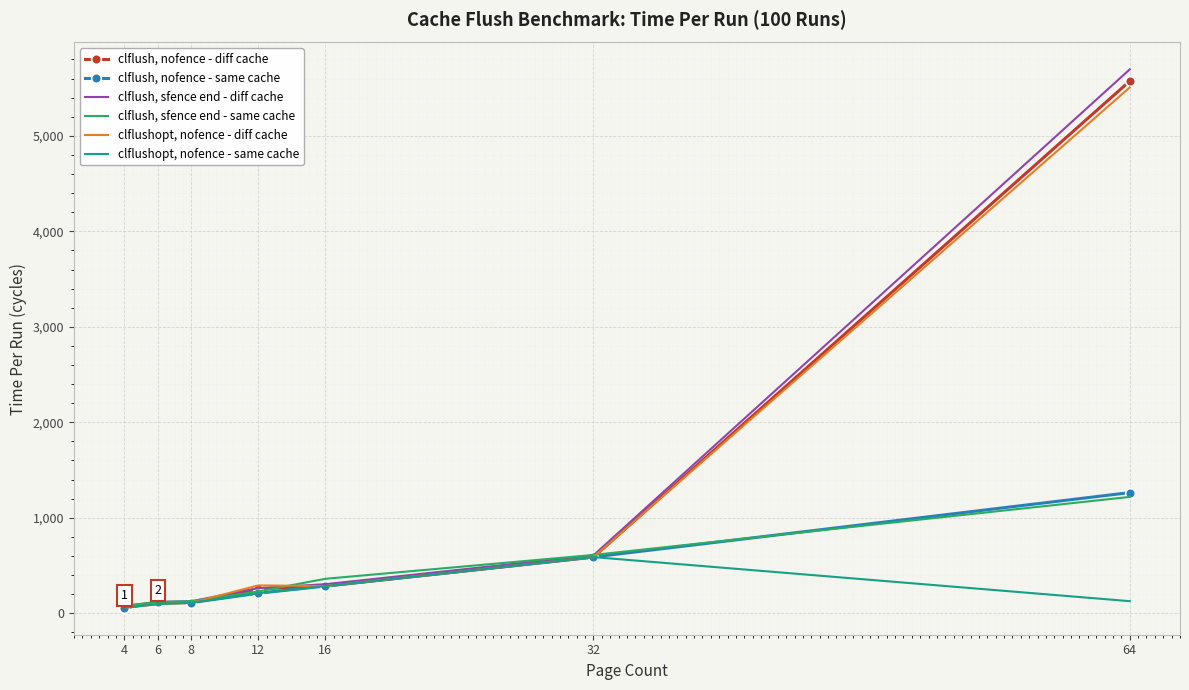

Where is clflush, nofence - diff cache nearest to the value 2815?

32